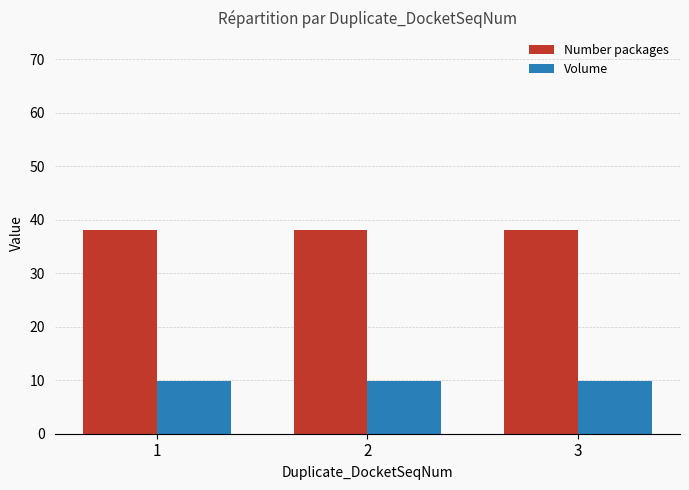

The value of Number packages at 2 is 38.0. True or false?

True